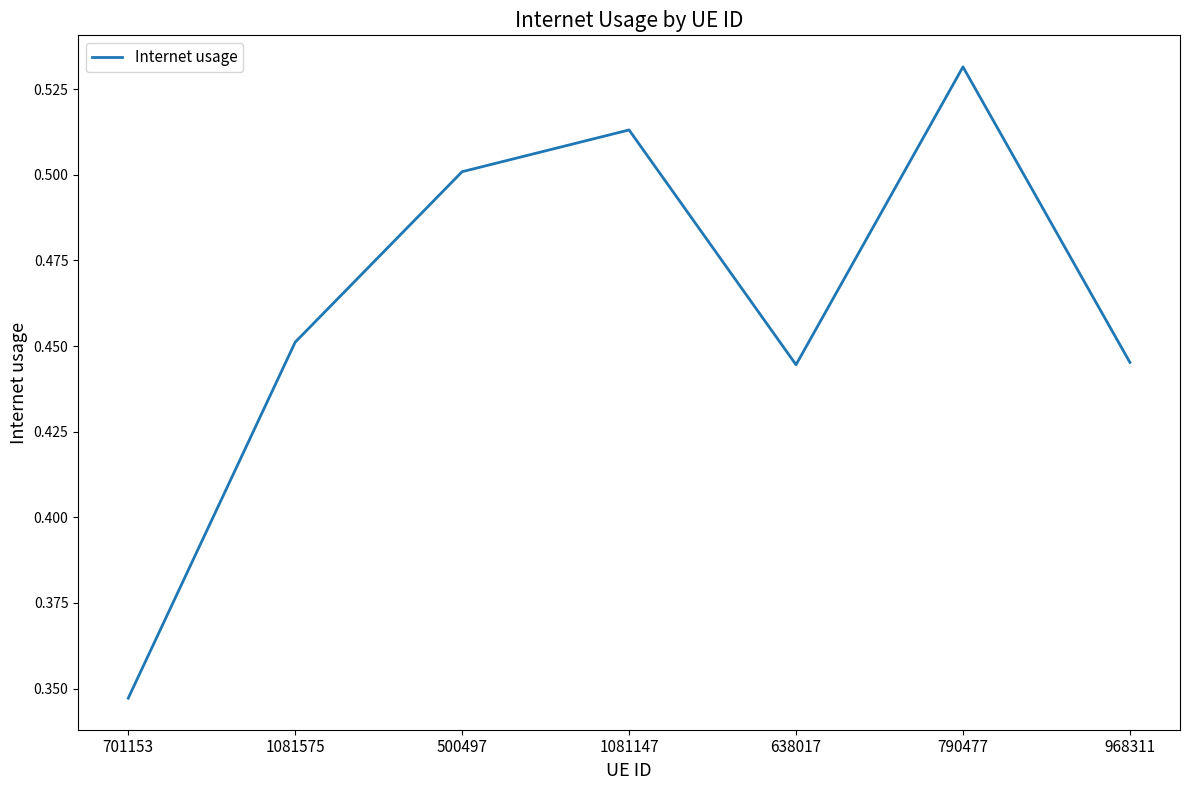

What is the sum of the values at 638017 and 968311?

0.9